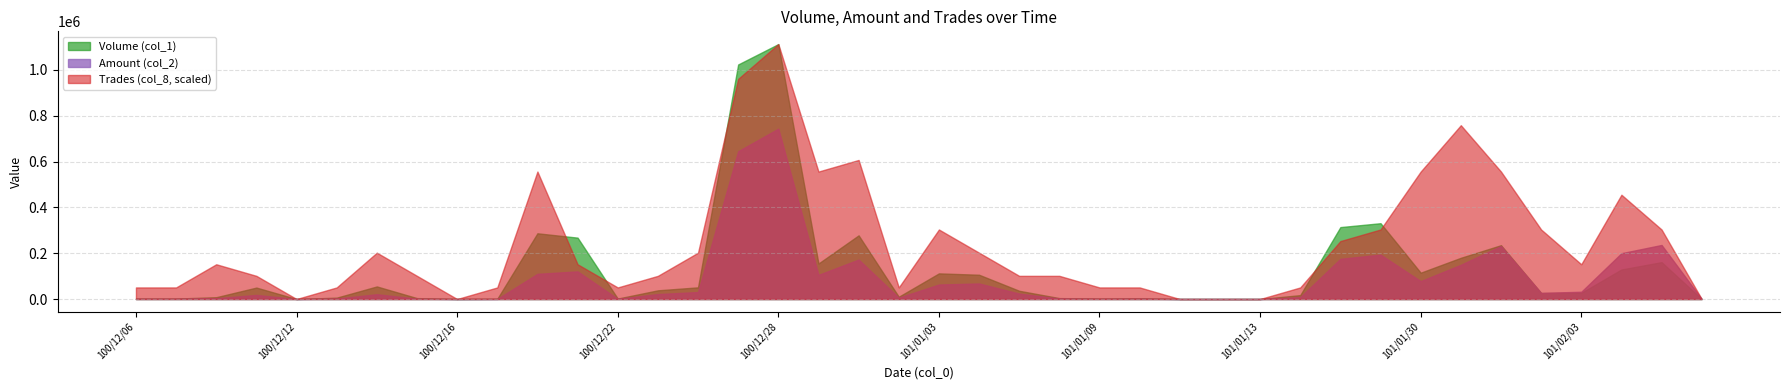

Where do Volume (col_1) and Amount (col_2) first cross each other?

101/02/01 and 101/02/02